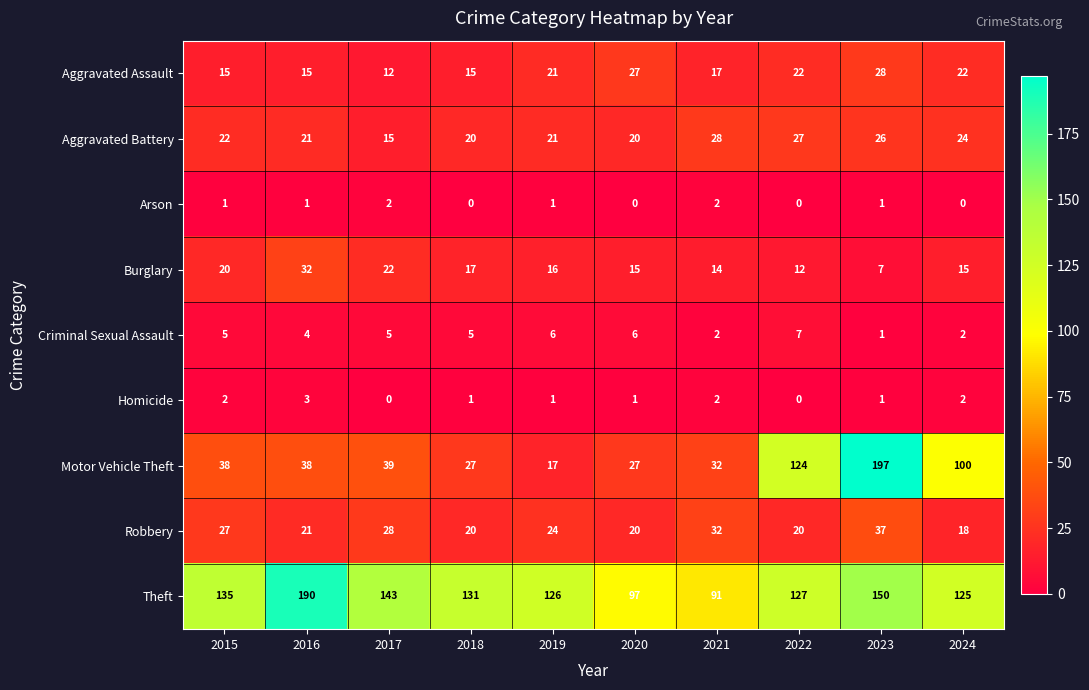

What is the average value of the Aggravated Assault series?

19